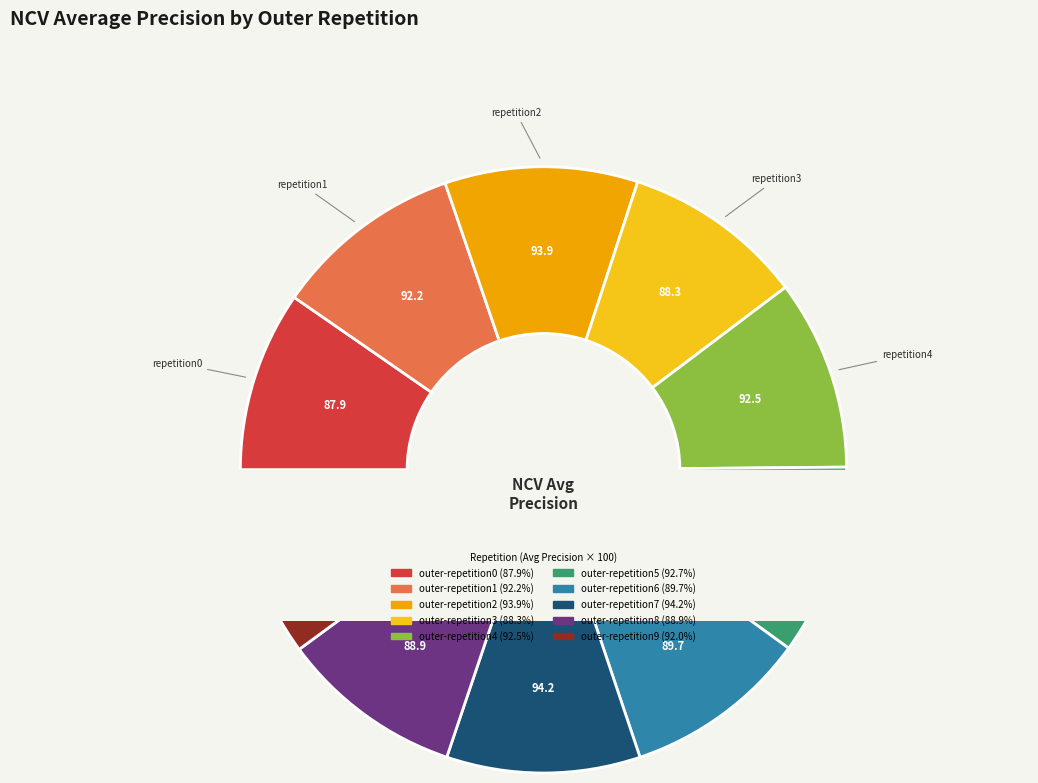

What is the smallest slice in the pie chart?

outer-repetition0